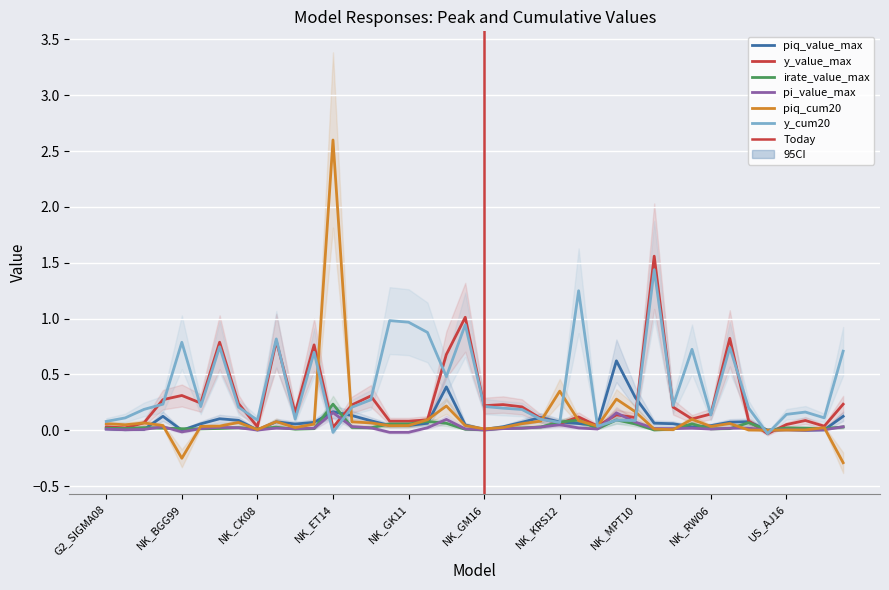

Count the number of categories in the chart.

40